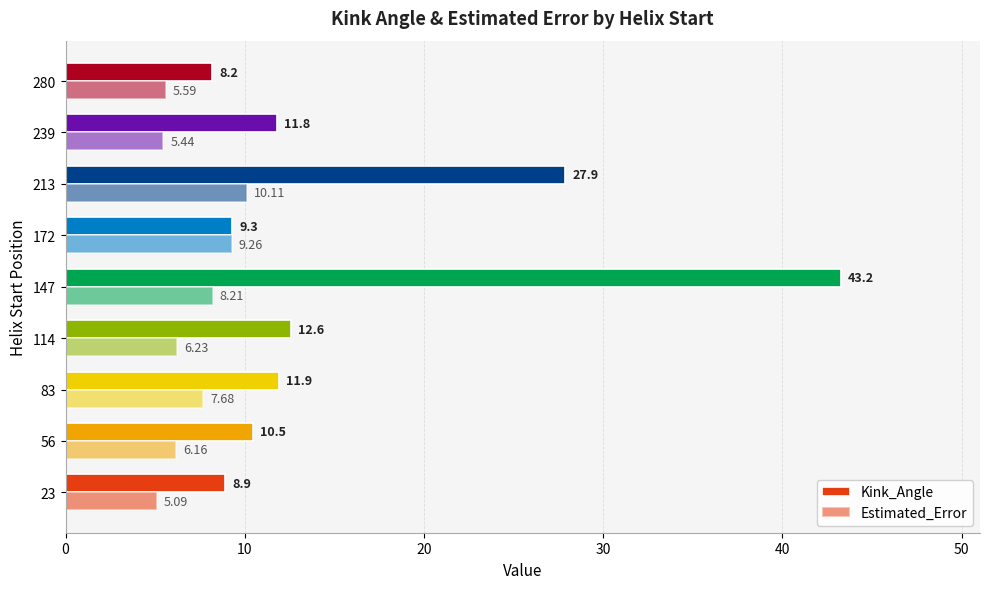

How many data points in Estimated_Error are above 6?

6